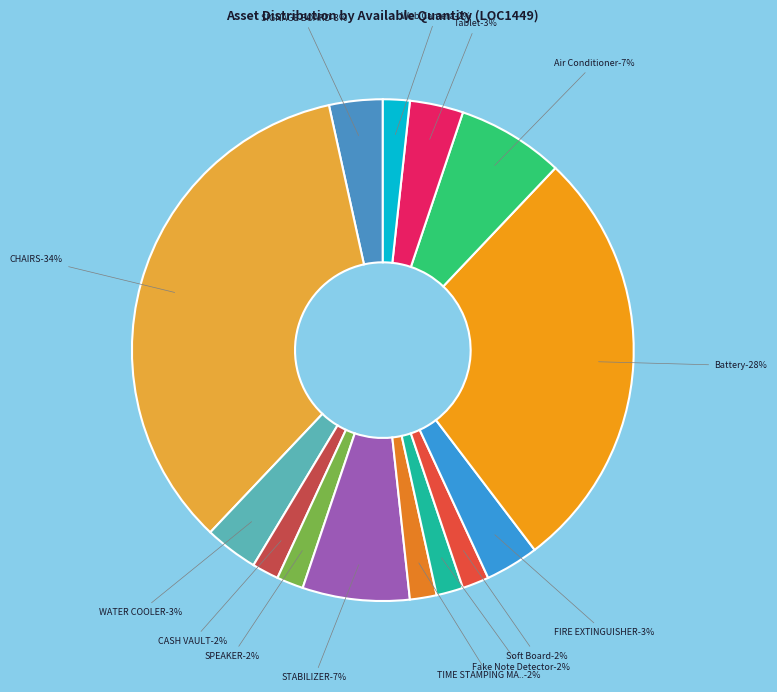

Does Fake Note Detector account for over 50% of the chart?

No